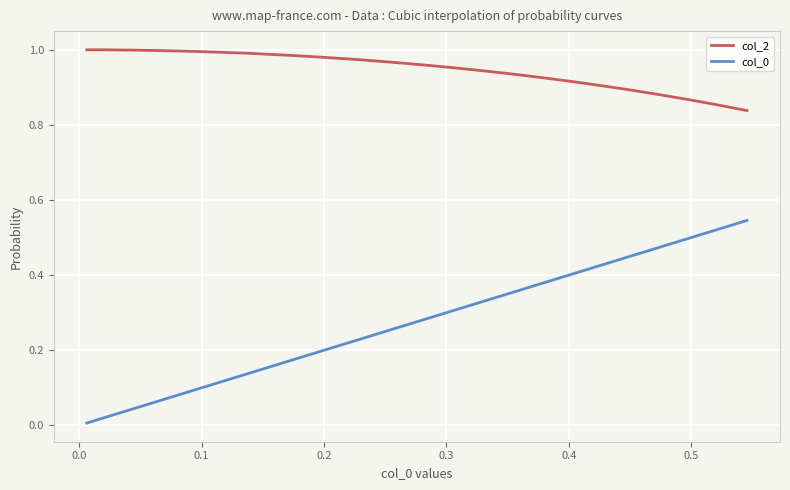

True or false: col_2 and col_0 intersect in this chart.

False